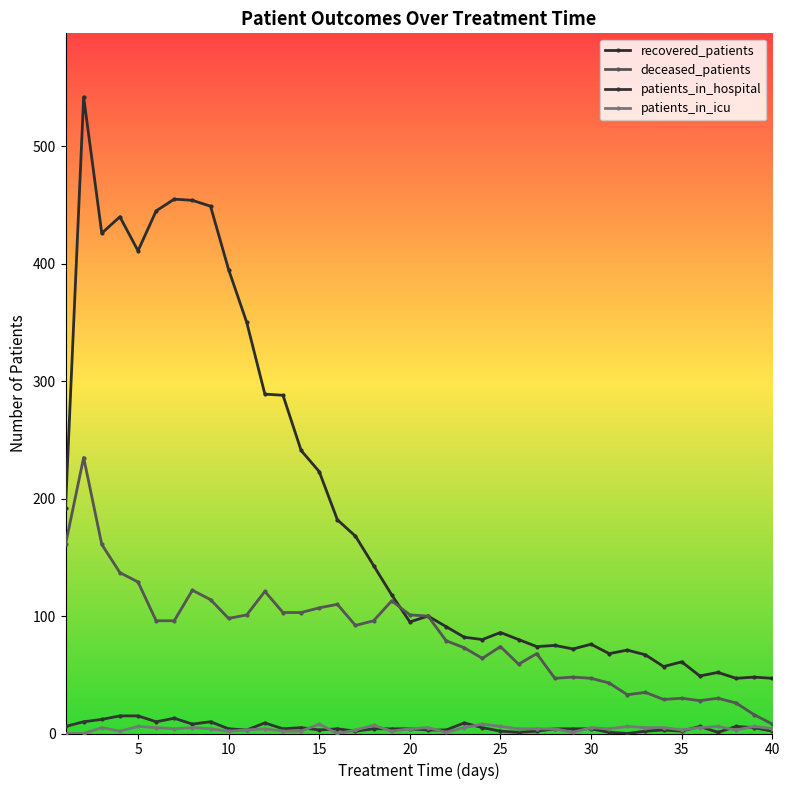

Reading left to right, transcribe all the data shown in this chart.

recovered_patients: 192	542	426	440	411	445	455	454	449	395	350	289	288	241	223	182	168	143	118	95	100	91	82	80	86	80	74	75	72	76	68	71	67	57	61	49	52	47	48	47
deceased_patients: 161	235	161	137	129	96	96	122	114	98	101	121	103	103	107	110	92	96	113	101	100	79	73	64	74	59	68	47	48	47	43	33	35	29	30	28	30	26	16	8
patients_in_hospital: 6	10	12	15	15	10	13	8	10	4	3	9	4	5	3	4	2	4	4	4	3	3	9	5	2	1	2	4	4	4	1	0	2	3	2	6	1	6	5	2
patients_in_icu: 0	0	5	2	6	5	4	5	4	2	3	4	2	2	8	0	3	7	2	4	5	1	5	8	6	4	4	4	1	5	4	6	5	5	3	5	6	3	6	4